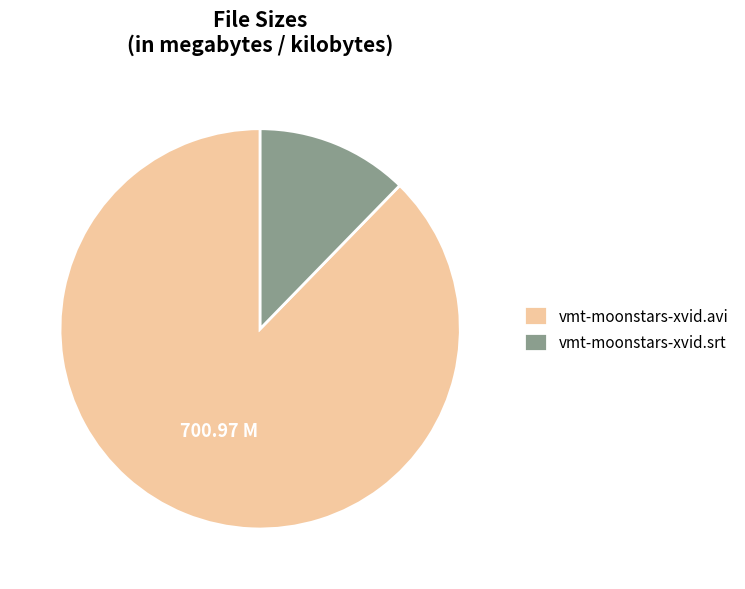

Is there any slice that represents more than half of the pie?

Yes